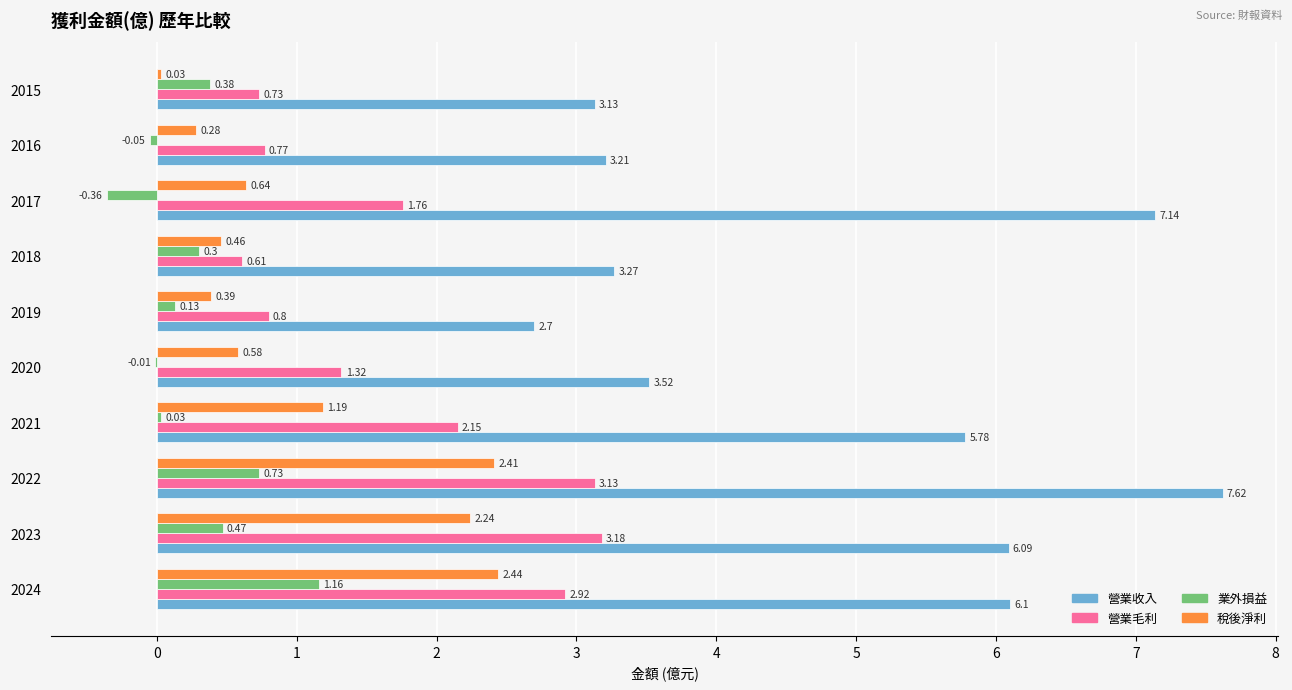

Which series changed the most between 2023 and 2018?

營業收入